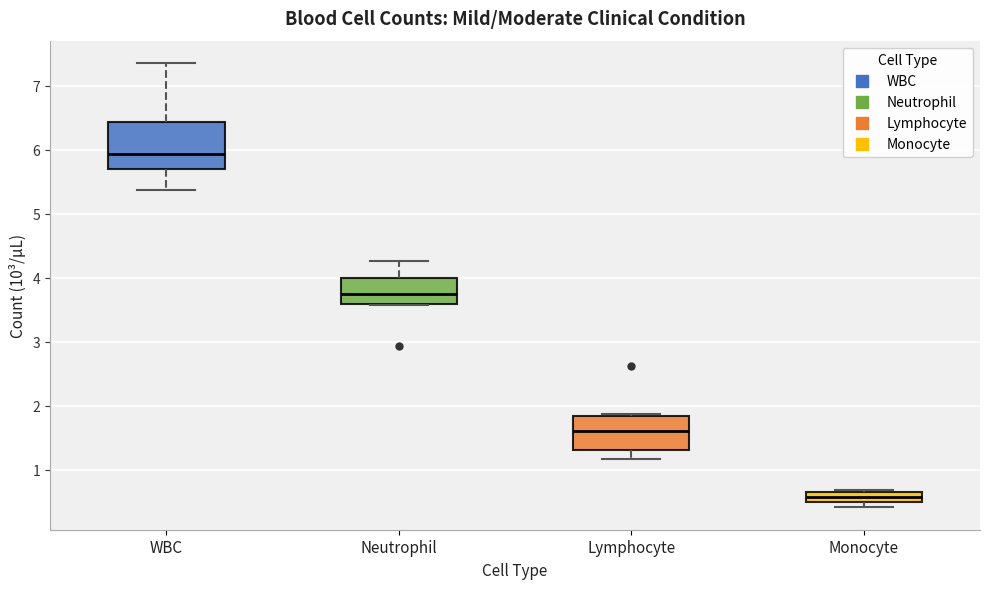

Which box is the tallest, from its lower edge to its upper edge?

WBC